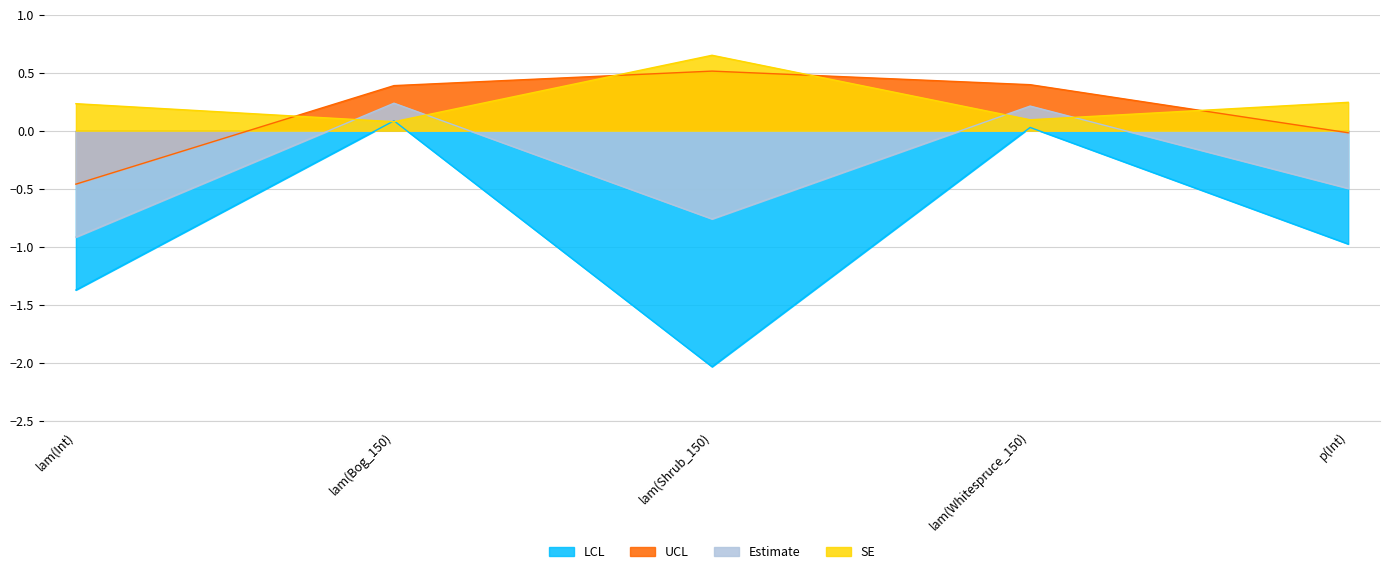

The value of LCL at lam(Bog_150) is 0.0. True or false?

False